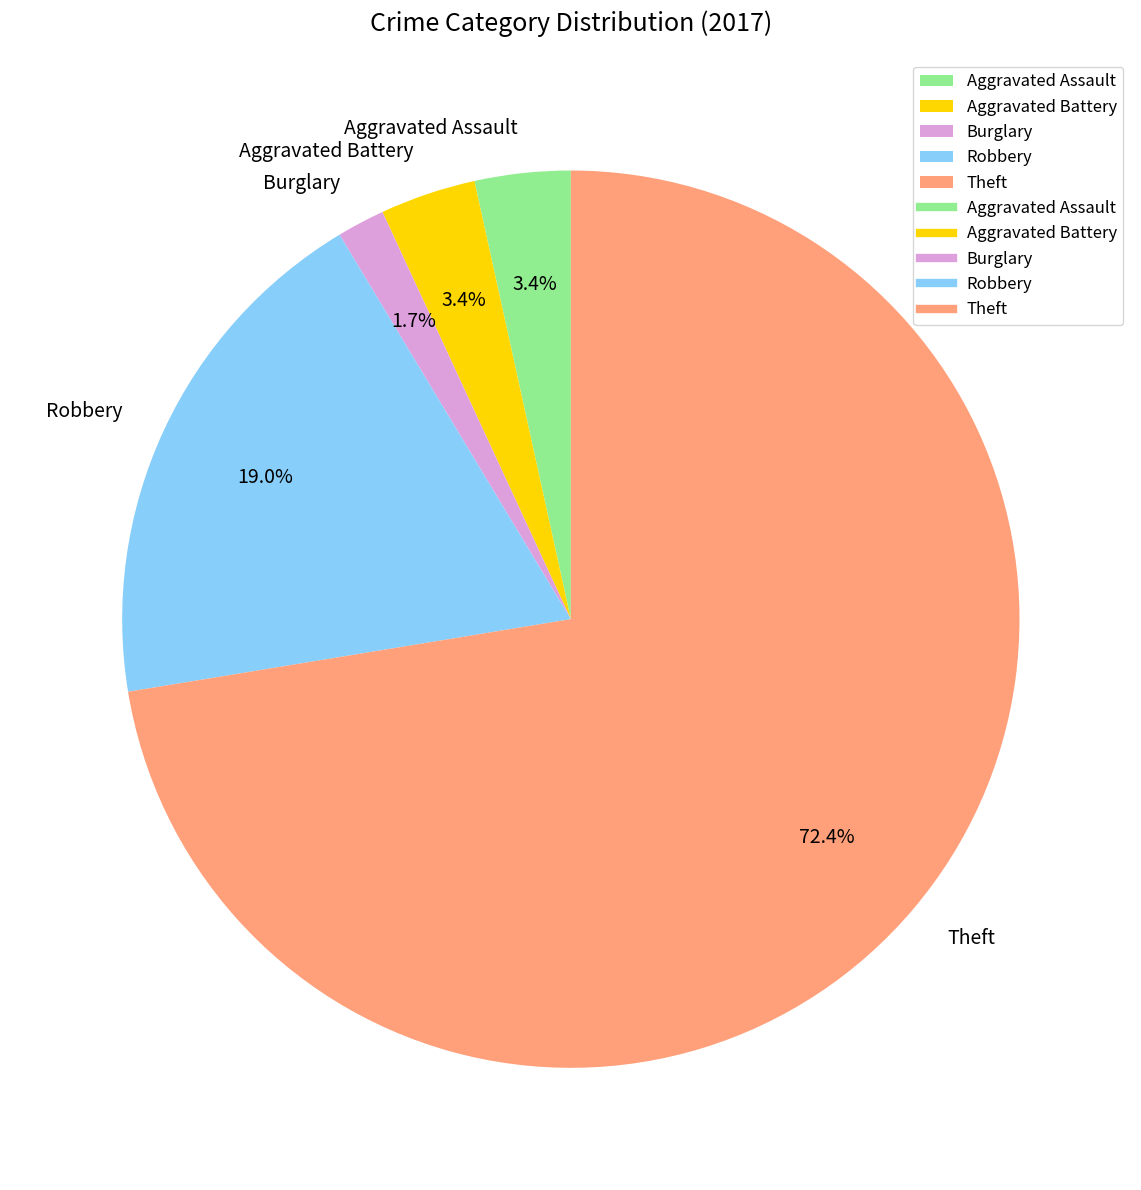

To the nearest percent, what percentage of the pie is Aggravated Assault?

3%